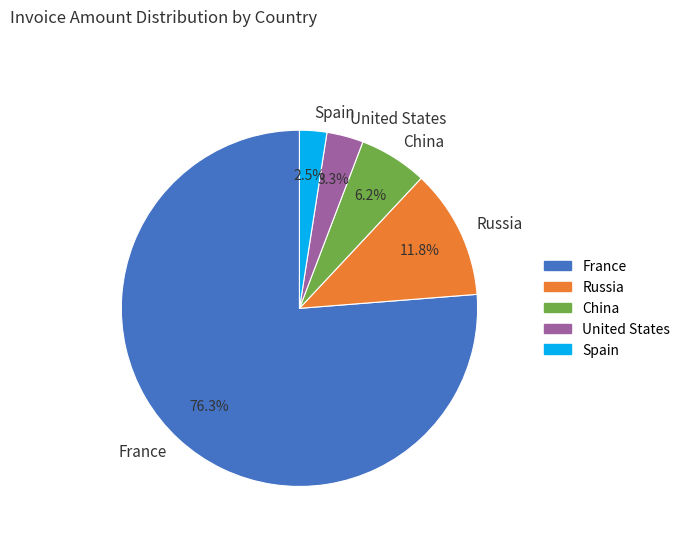

What is the largest slice in the pie chart?

France